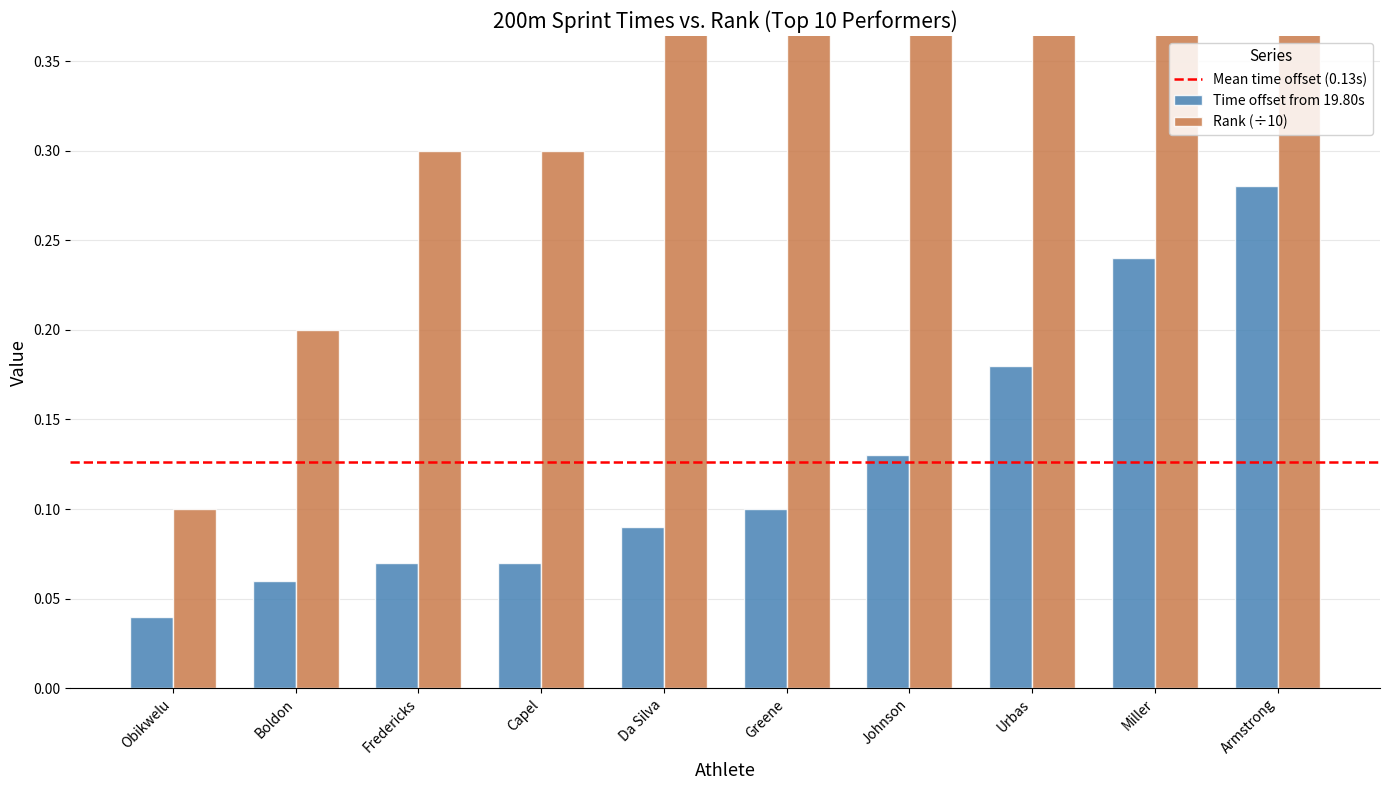

At which category is the sum across all series the highest?

Armstrong